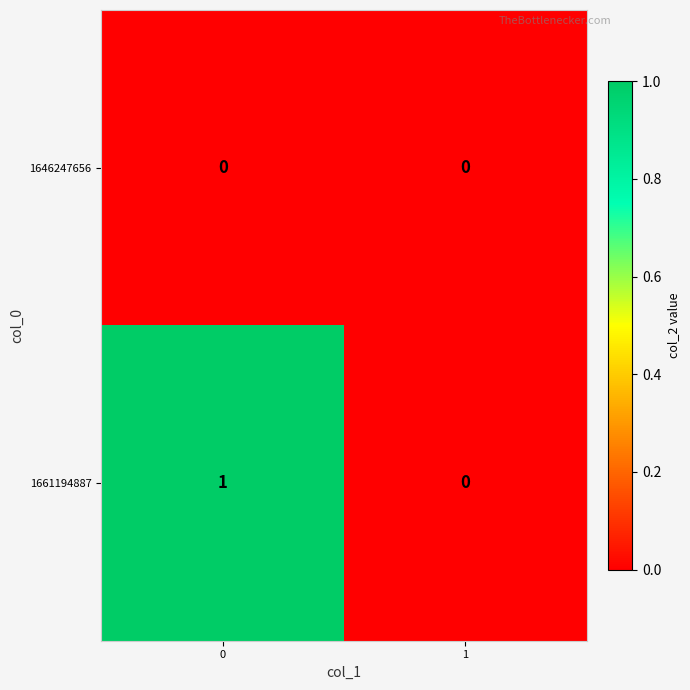

Which series changed the most between 0 and 1?

1661194887